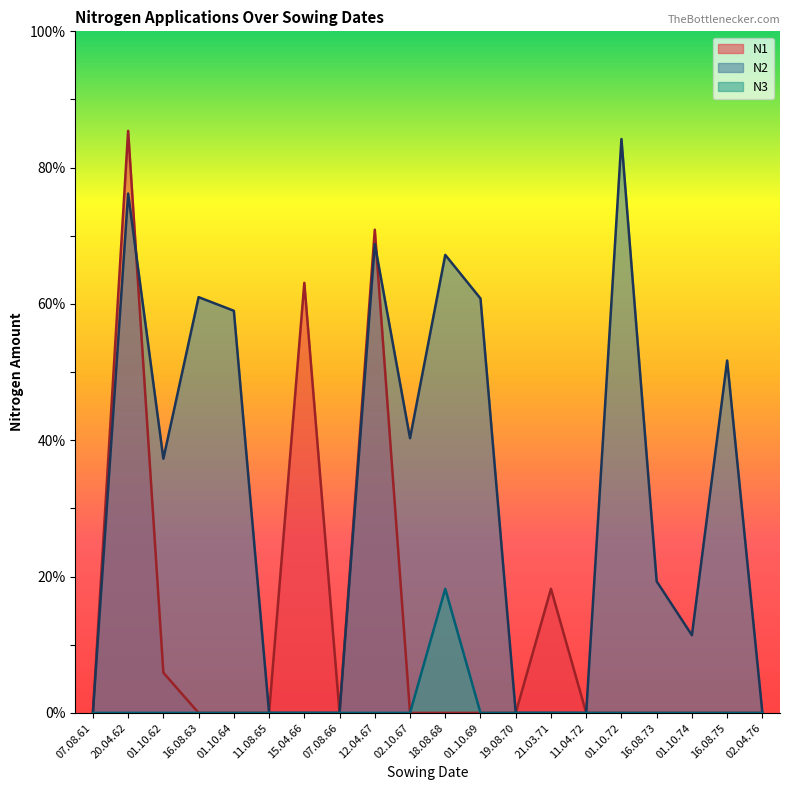

Does the chart have visible grid lines?

No